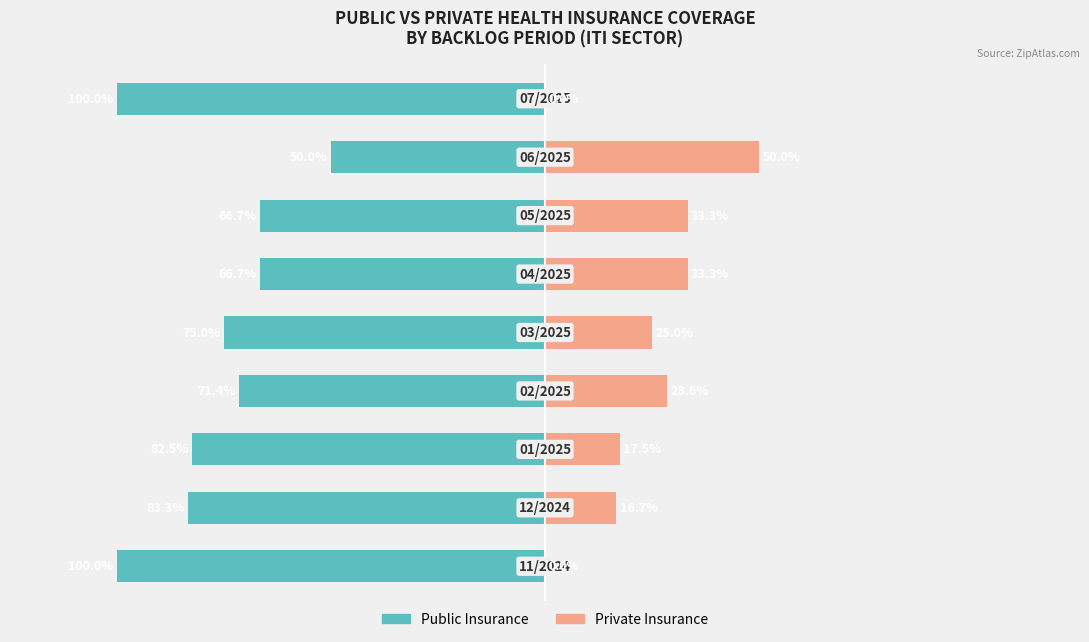

Rank the categories by Private Insurance value from highest to lowest.

7, 5, 6, 3, 4, 2, 1, 0, 8